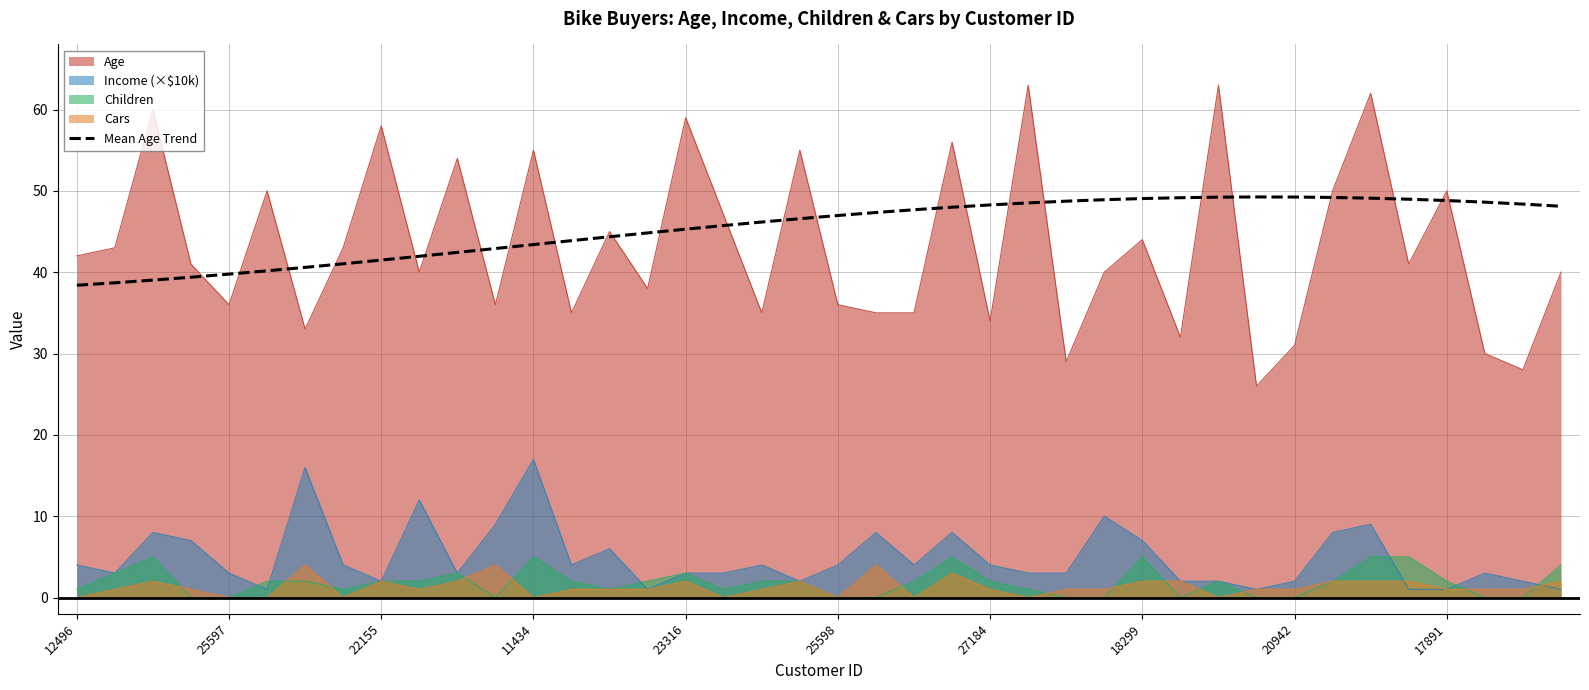

Which series has the widest spread of values?

Age